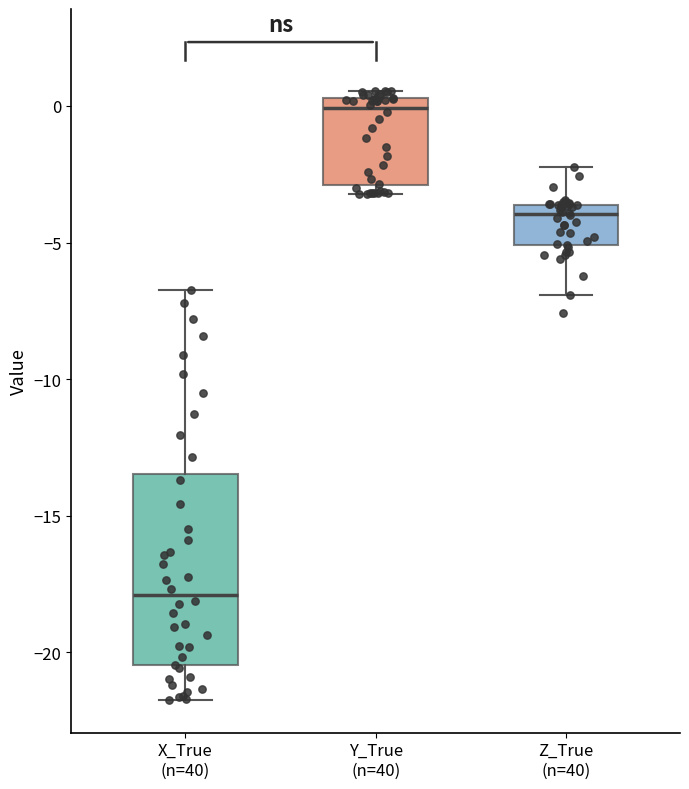

Where is the lower edge of the box for X_True (n=40) on the y-axis? The values are not printed on the chart, so give them approximately, as read against the axis.

-20.5